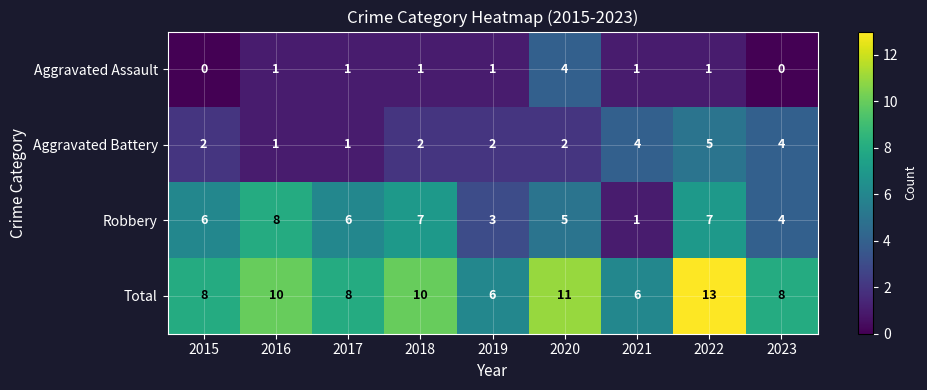

Which series changed the most between 2018 and 2023?

Robbery